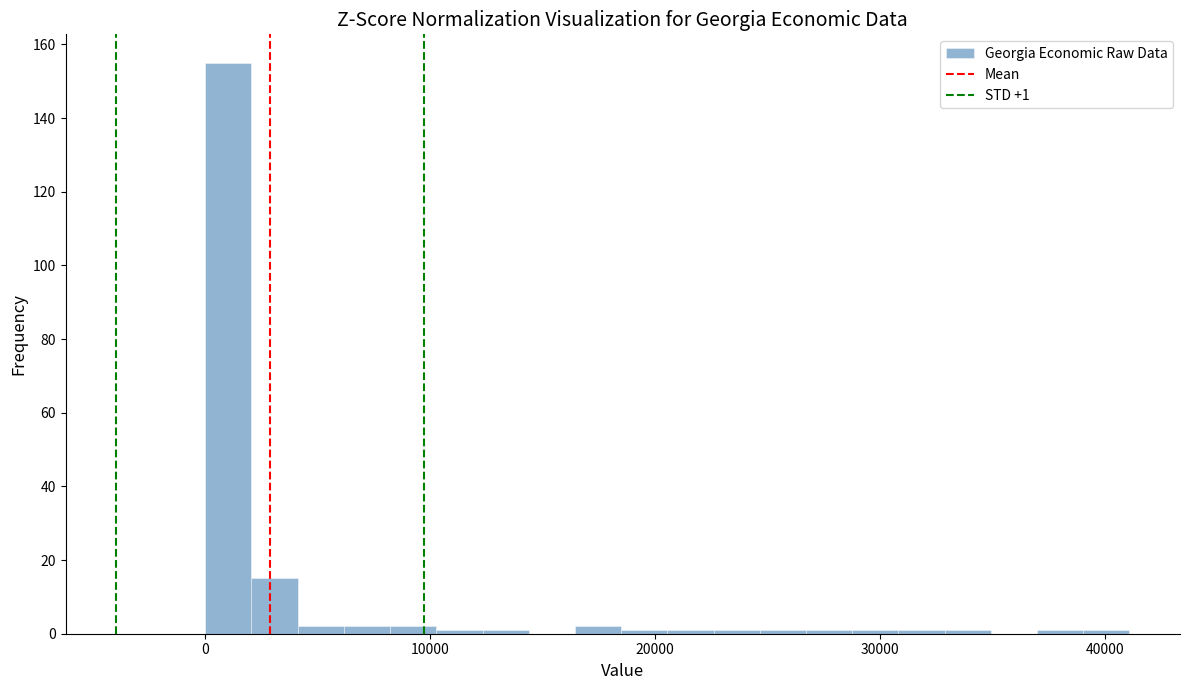

Read against the x-axis, roughly where is the centre of the tallest bar?

1000